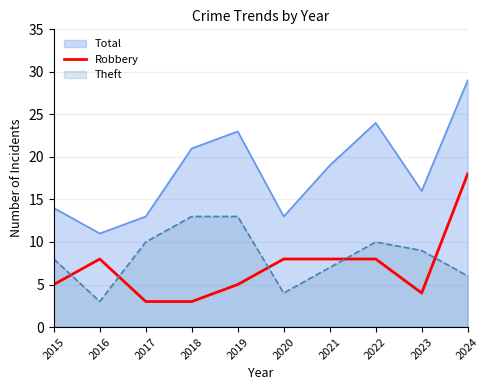

List the series in order of their peak value, lowest first.

Theft, Robbery, Total